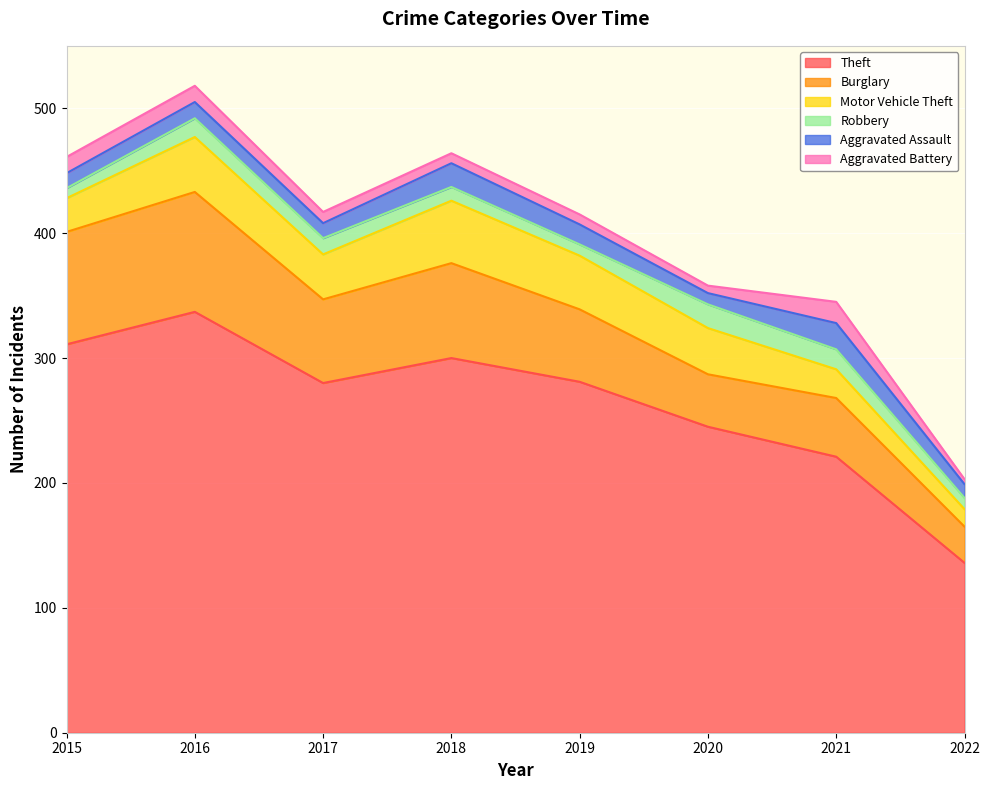

What is the difference between the second highest and second lowest values in the Aggravated Assault series?

8